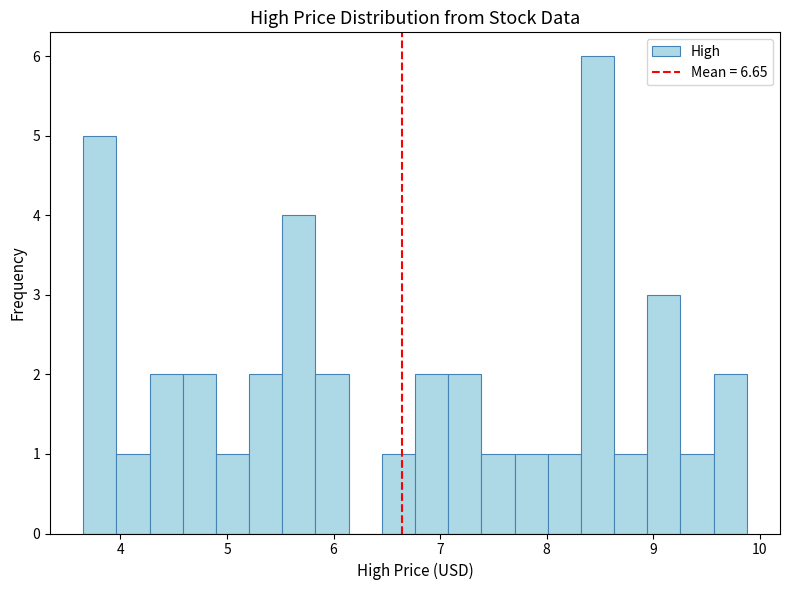

Read against the x-axis, roughly where is the centre of the tallest bar?

8.5